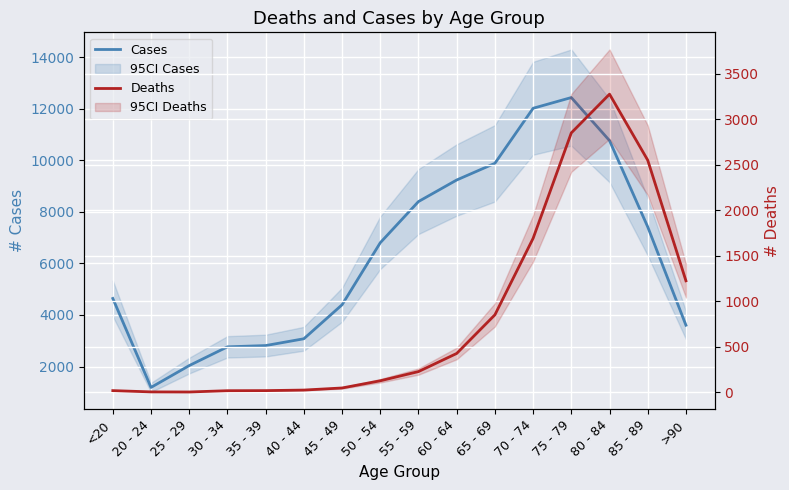

Reading left to right, extract all data points from this chart.

Cases: <20=4641	20 - 24=1191	25 - 29=2038	30 - 34=2765	35 - 39=2814	40 - 44=3078	45 - 49=4396	50 - 54=6803	55 - 59=8400	60 - 64=9236	65 - 69=9883	70 - 74=12018	75 - 79=12434	80 - 84=10764	85 - 89=7417	>90=3604
Deaths: <20=18	20 - 24=4	25 - 29=3	30 - 34=17	35 - 39=18	40 - 44=24	45 - 49=47	50 - 54=126	55 - 59=227	60 - 64=426	65 - 69=850	70 - 74=1690	75 - 79=2848	80 - 84=3273	85 - 89=2548	>90=1224